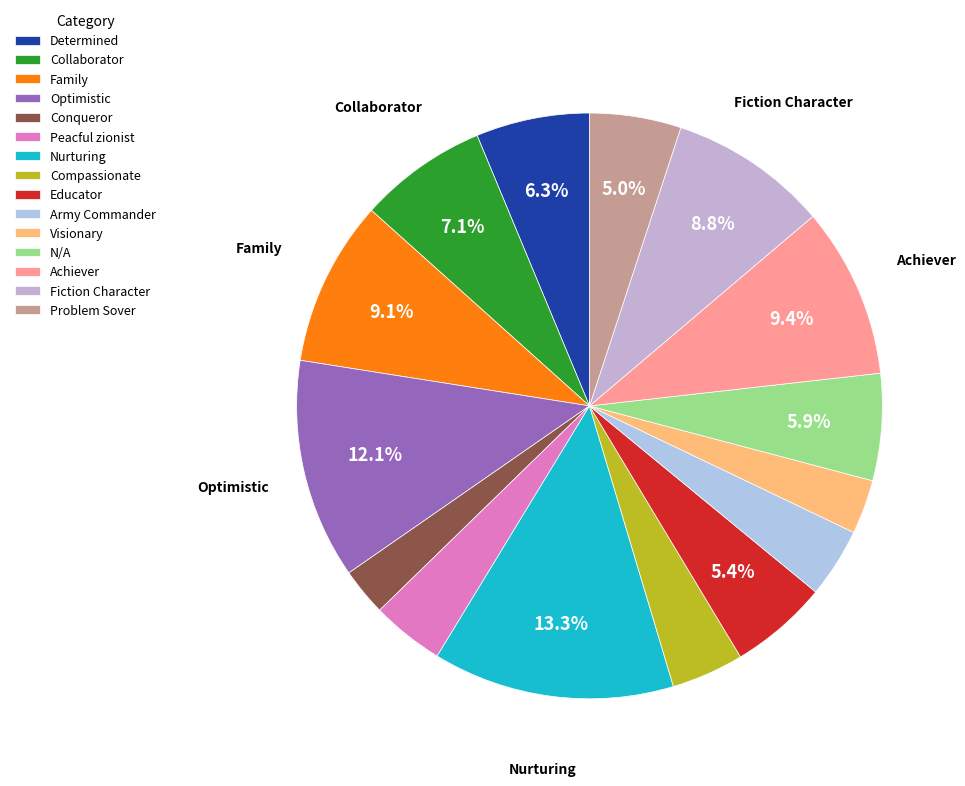

What percentage is NOT represented by Collaborator?

92.9%